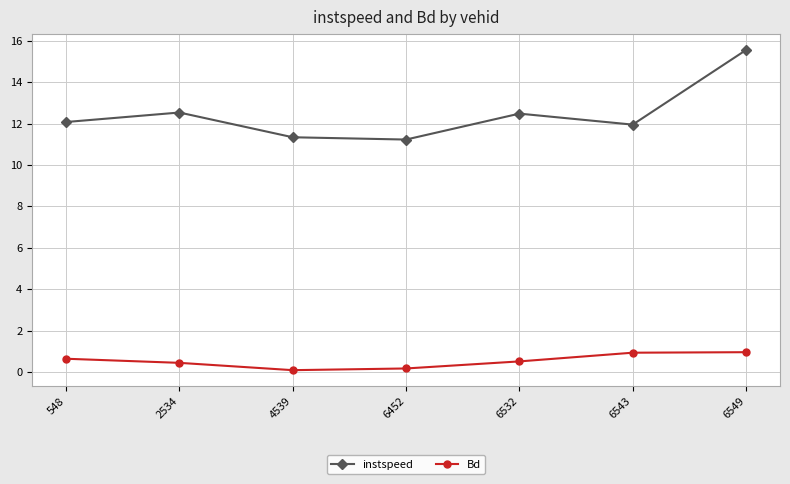

What is the sum of all instspeed values?

87.1